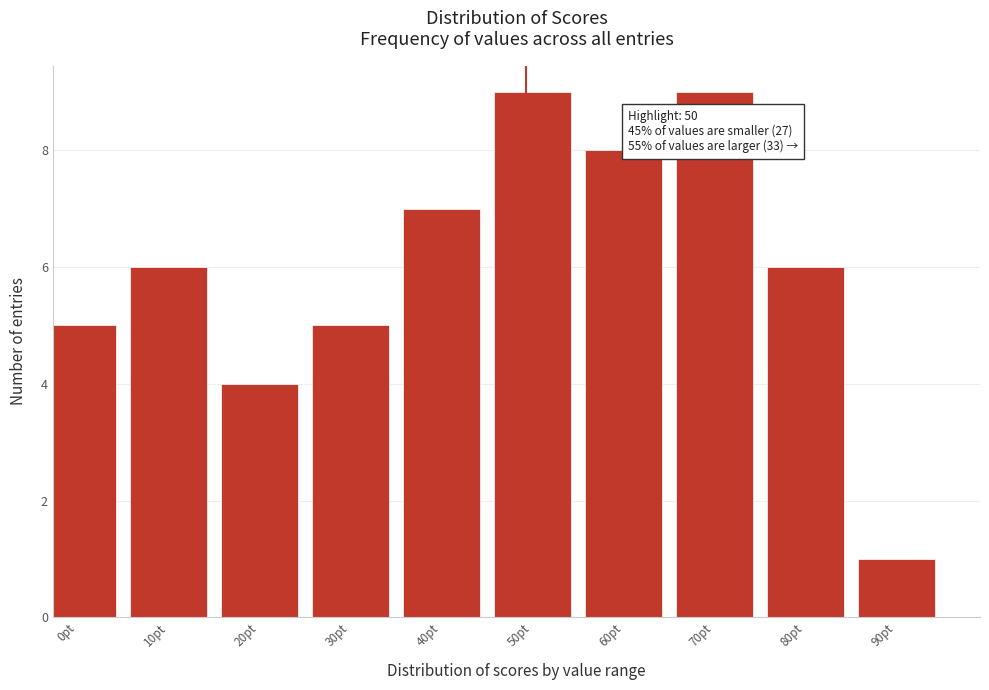

Reading right to left, transcribe all the data shown in this chart.

1	6	9	8	9	7	5	4	6	5